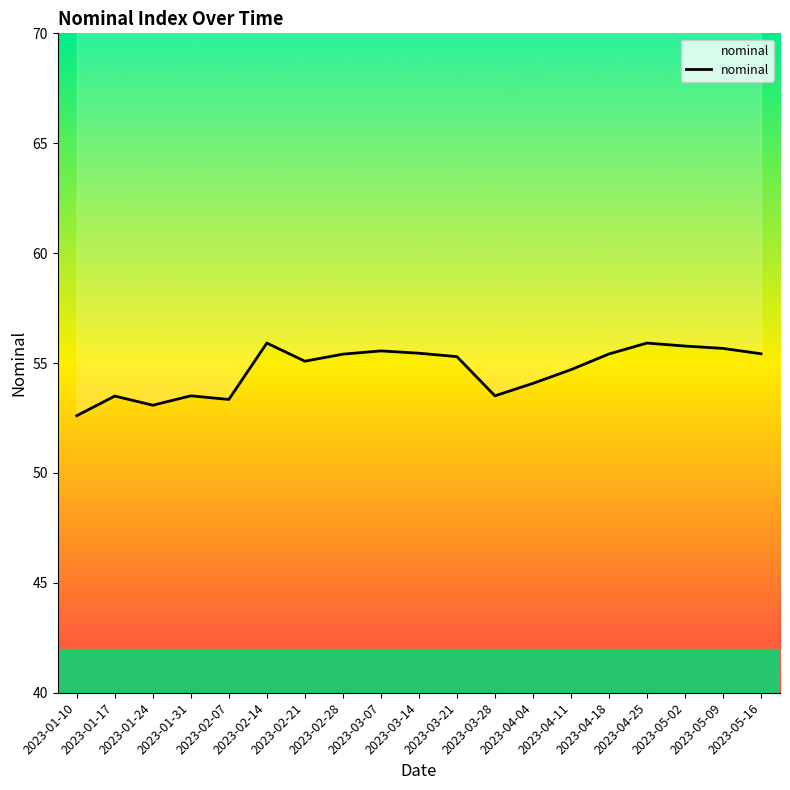

Reading left to right, what are all the values shown in this chart?

52.6	53.5	53.1	53.5	53.3	55.9	55.1	55.4	55.6	55.4	55.3	53.5	54.1	54.7	55.4	55.9	55.8	55.7	55.4